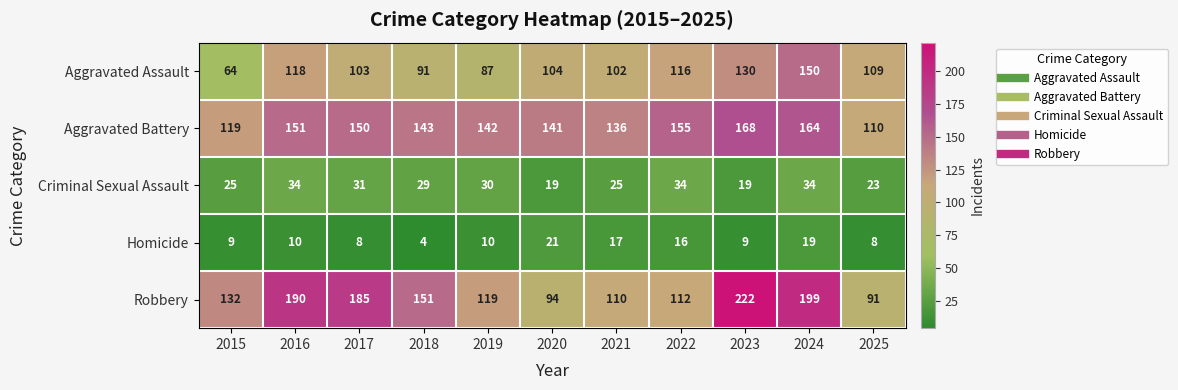

True or false: Robbery has a value of 80 at 2024.

False